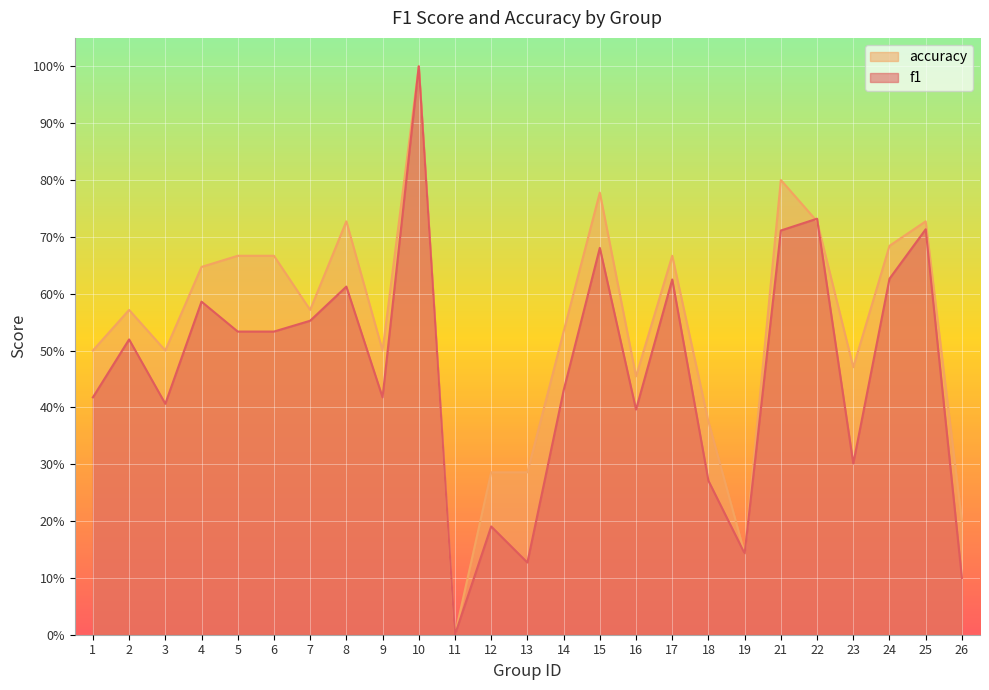

Between 7 and 16, which series saw the biggest shift?

f1